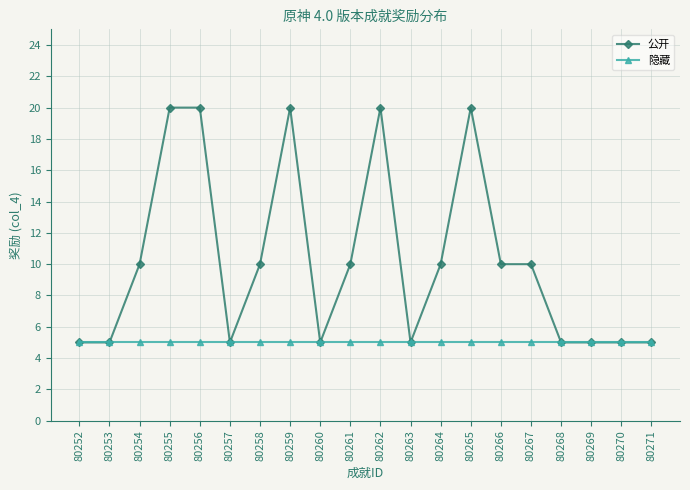

What is the average value of the 公开 series?

10